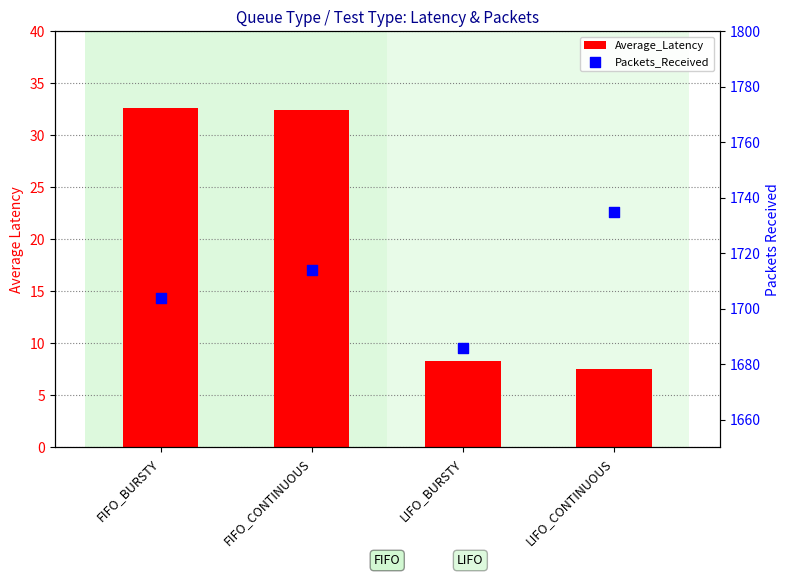

Which series contains the highest Y value?

Packets_Received